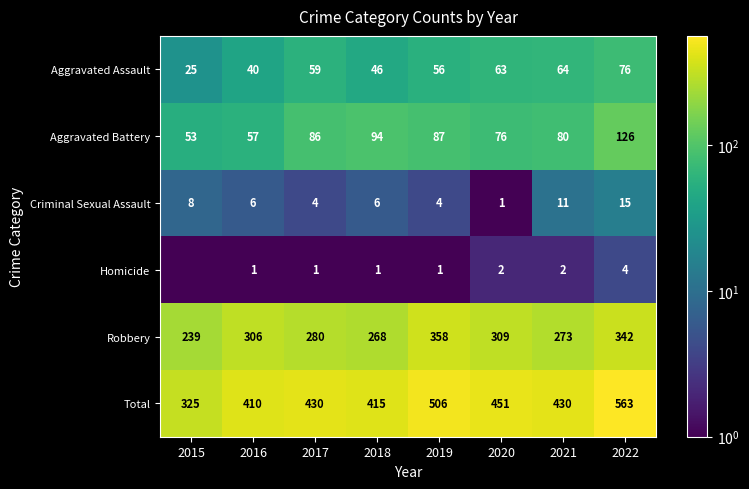

What is the total value across all series at 2022?

1126.0